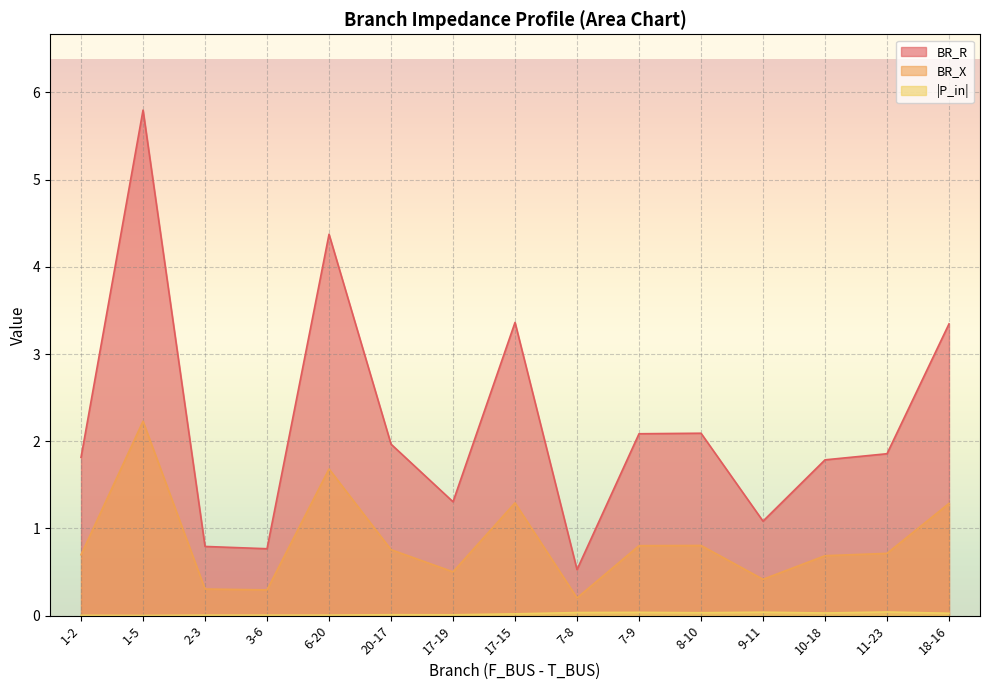

How many lines are shown in the chart?

3